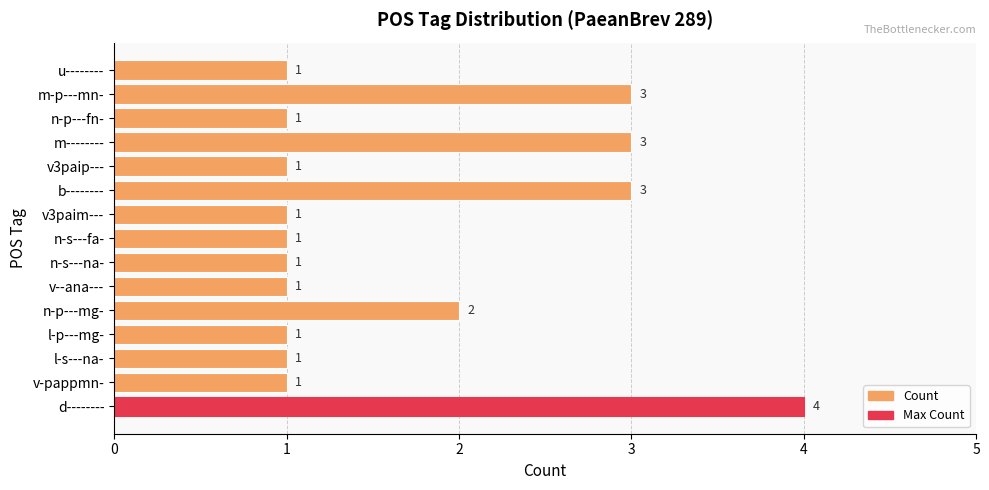

At which label is the value closest to 2?

n-p---mg-